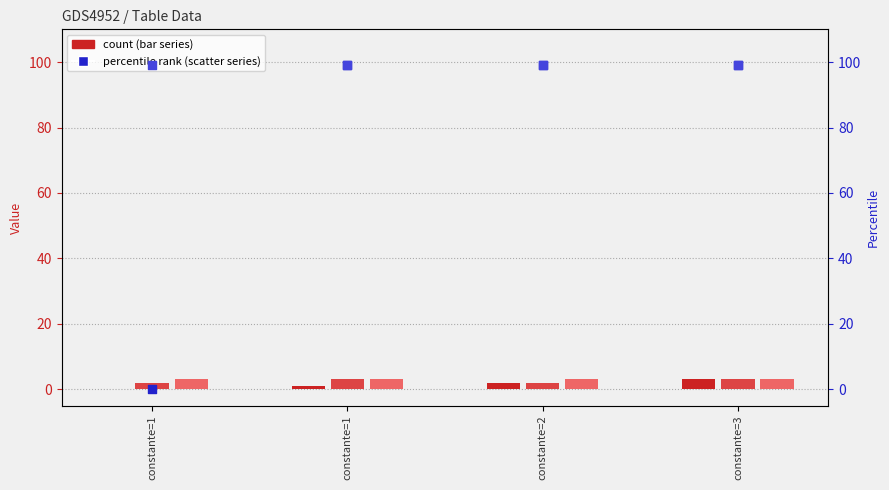

Which series has the largest total across all categories?

FDT